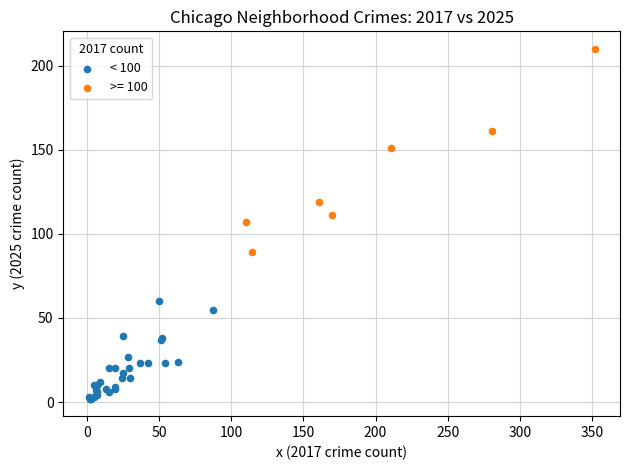

Which series contains the lowest Y value?

< 100